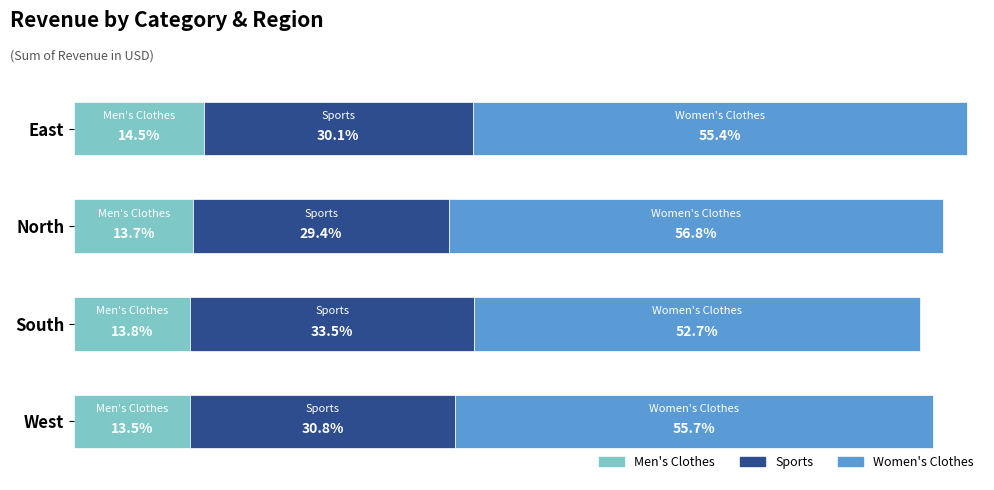

What are all the series names shown in the legend?

Men's Clothes, Sports, Women's Clothes